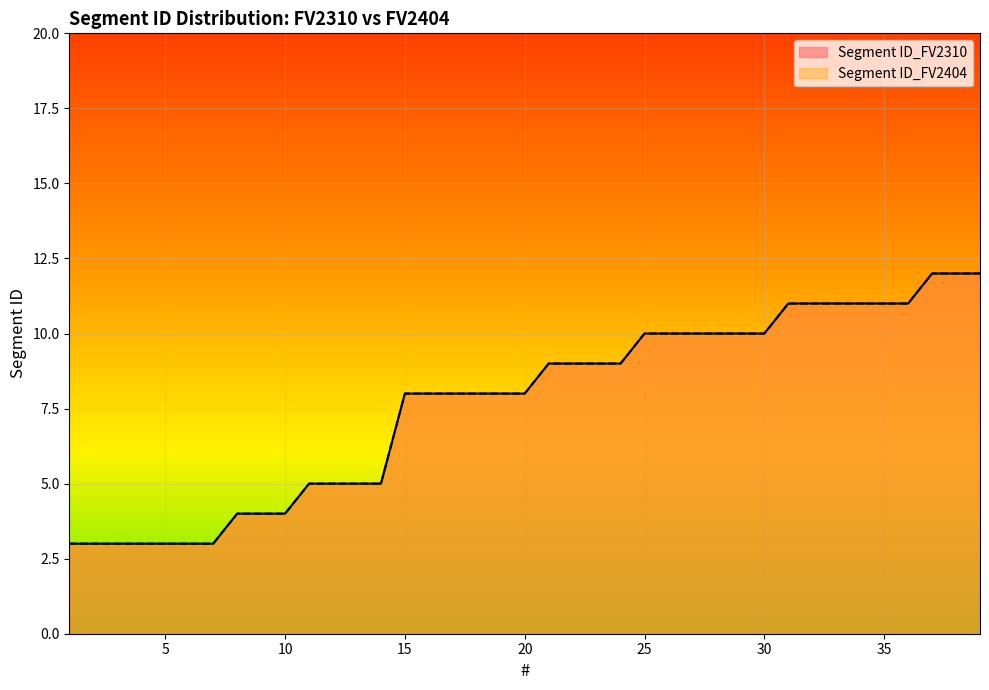

Between 17 and 39, which series saw the biggest shift?

Segment ID_FV2310